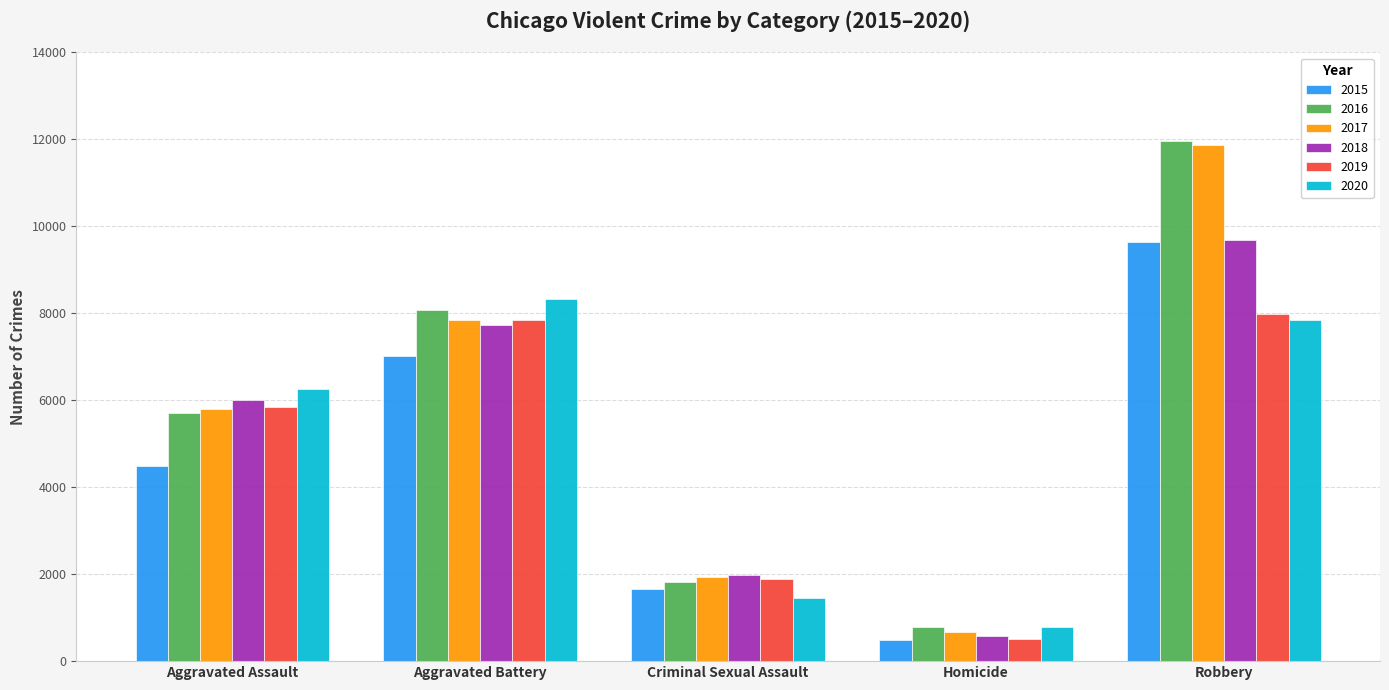

Count the number of categories in the chart.

5